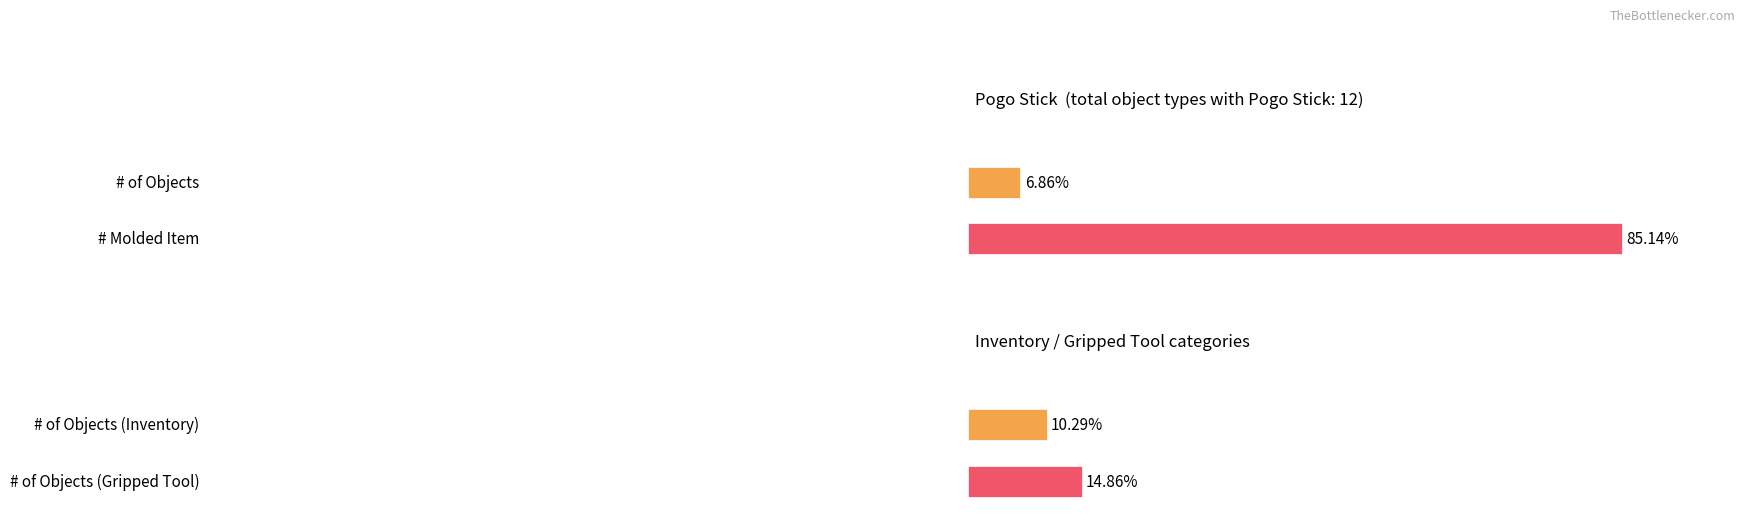

How many categories are shown in the chart?

2